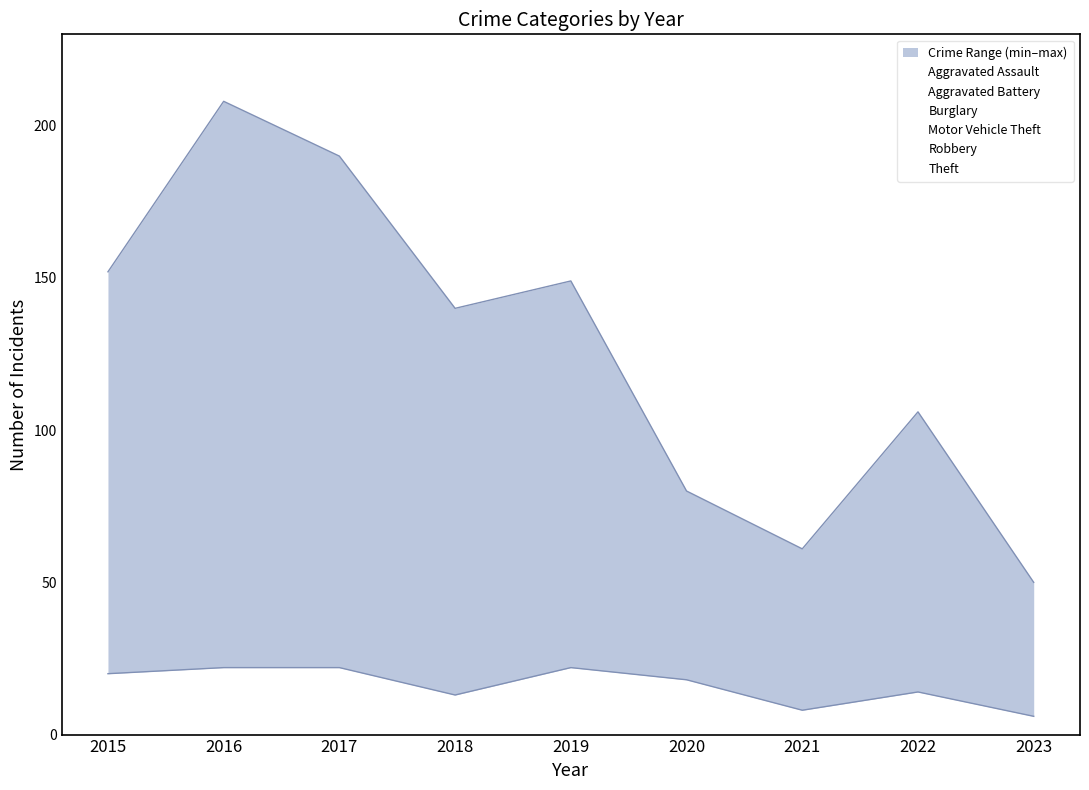

True or false: Aggravated Assault and Robbery intersect in this chart.

True